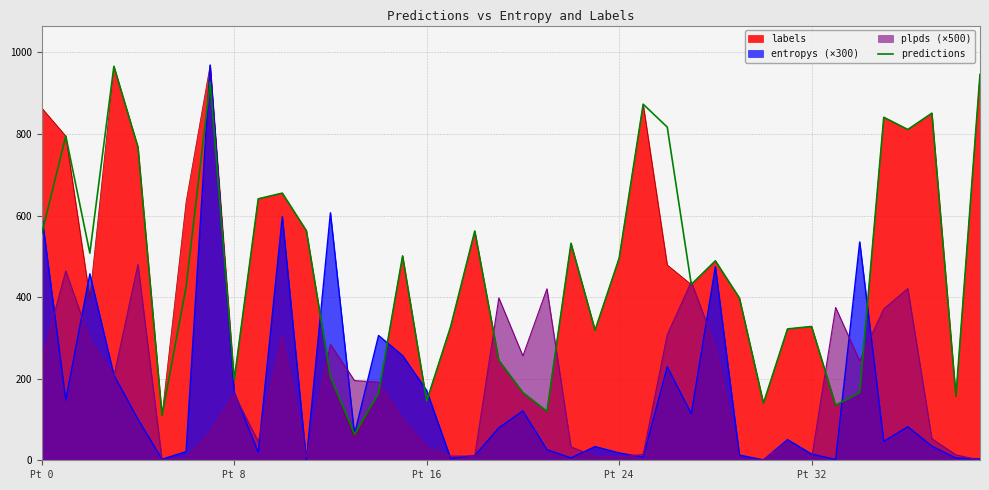

What is the sum of the values at 12 and Pt 0?

760